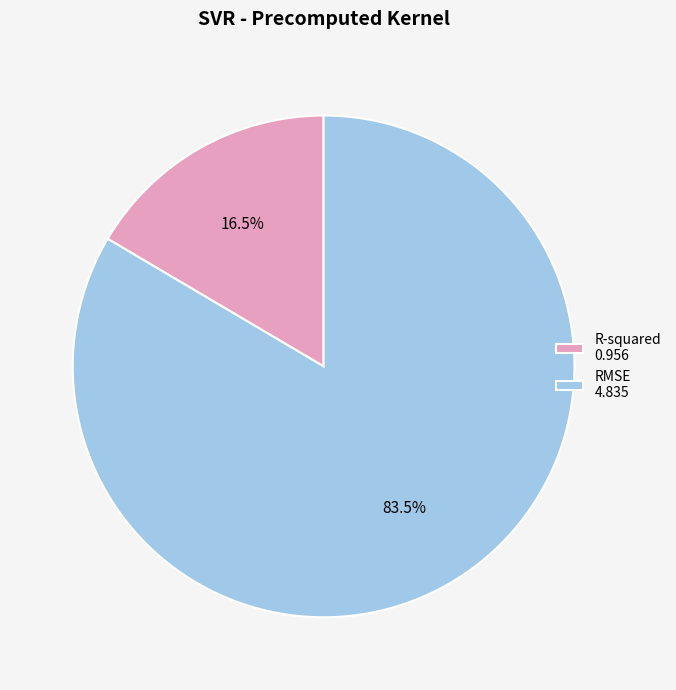

How many segments does this pie chart have?

2